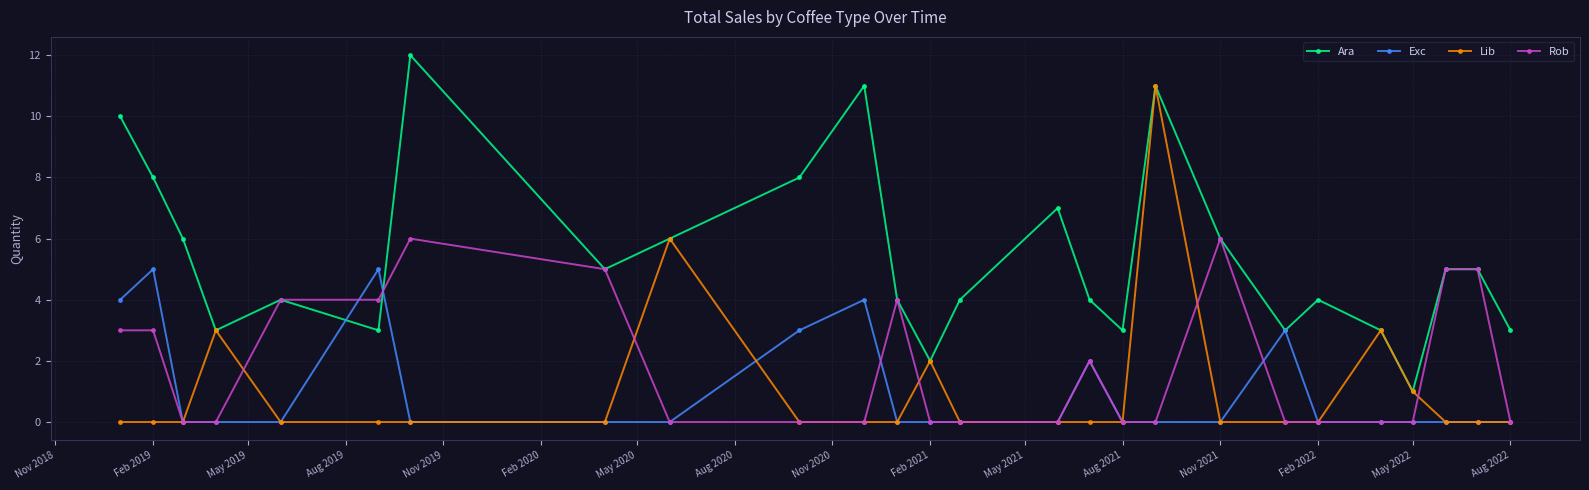

List the series in order of their peak value, lowest first.

Exc, Rob, Lib, Ara